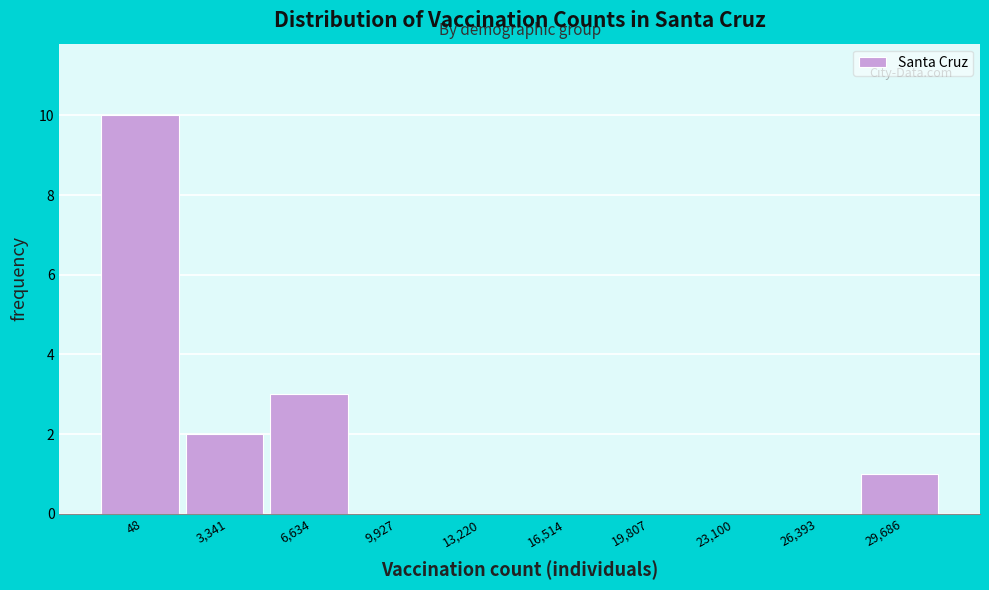

Reading left to right, what are all the values shown in this chart?

48=10	3,341=2	6,634=3	9,927=0	13,220=0	16,514=0	19,807=0	23,100=0	26,393=0	29,686=1